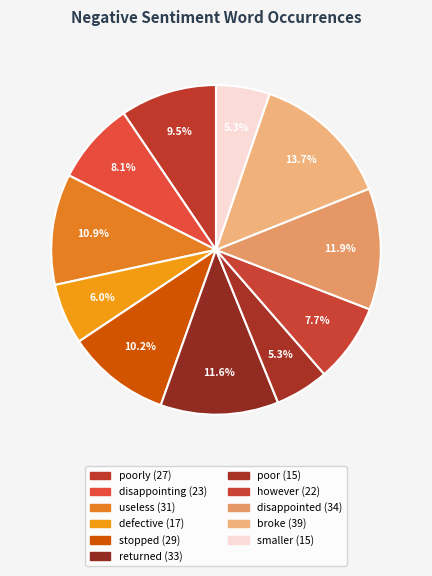

Count the number of slices in the pie.

11